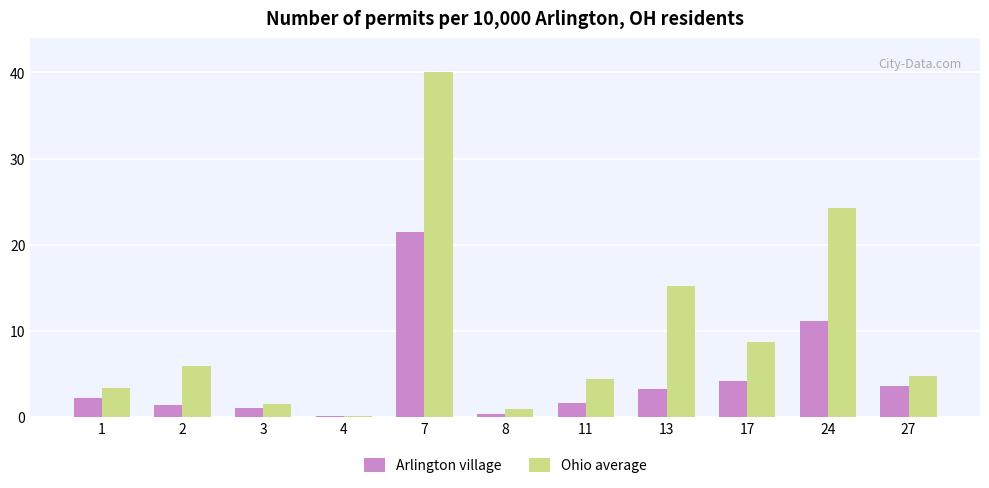

Which series has the largest total across all categories?

Ohio average